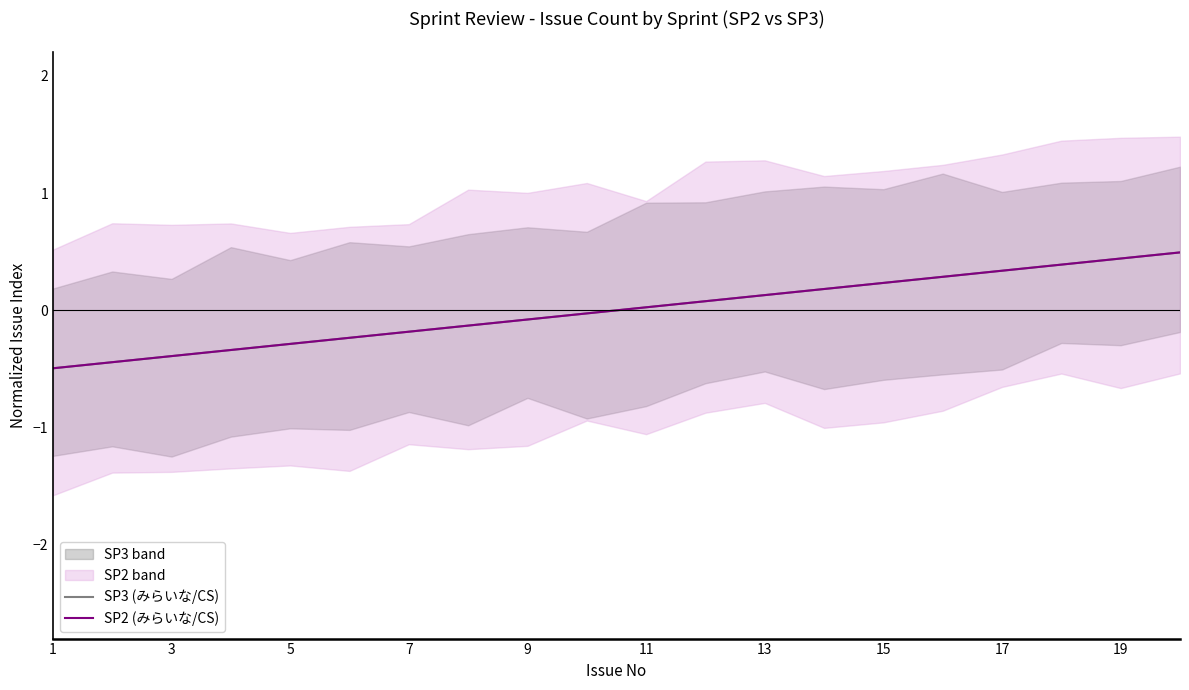

What is the sum of the SP3 (みらいな/CS) values at 16 and 18?

0.8